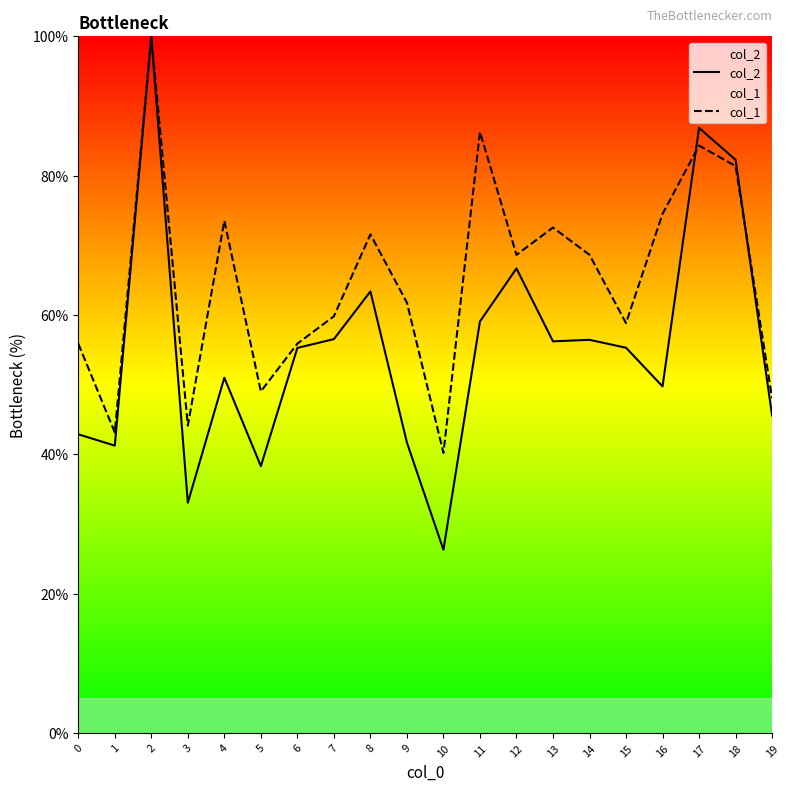

At how many categories does at least one series exceed 96?

1